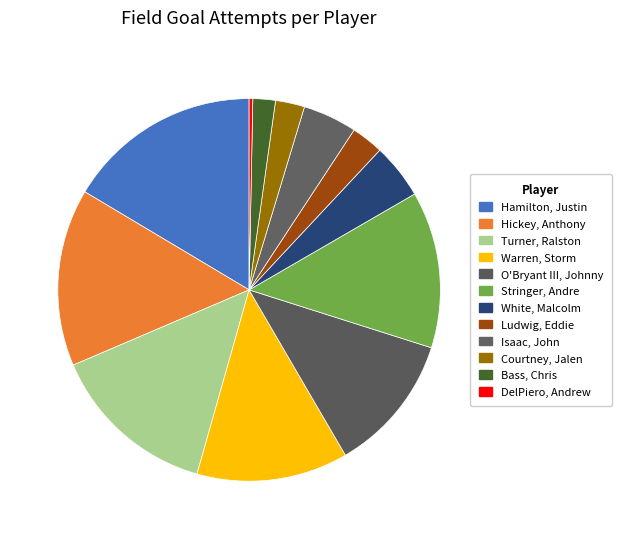

To the nearest percent, what is the difference between the DelPiero, Andrew and Warren, Storm slice percentages?

12%